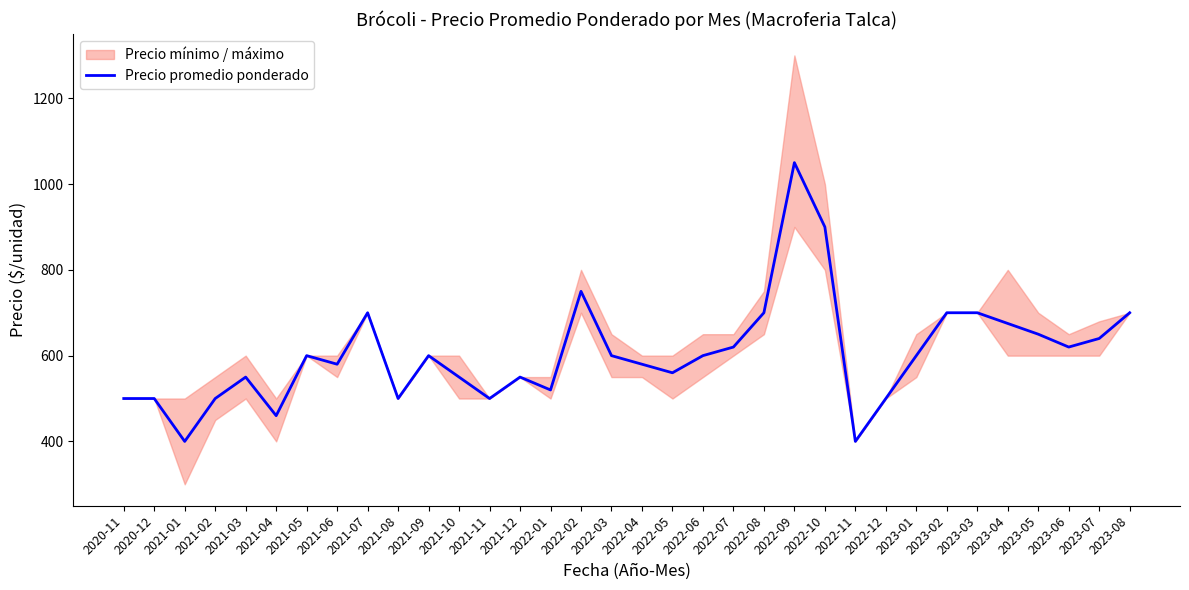

Between 2021-03 and 2022-07, which is larger?

2022-07